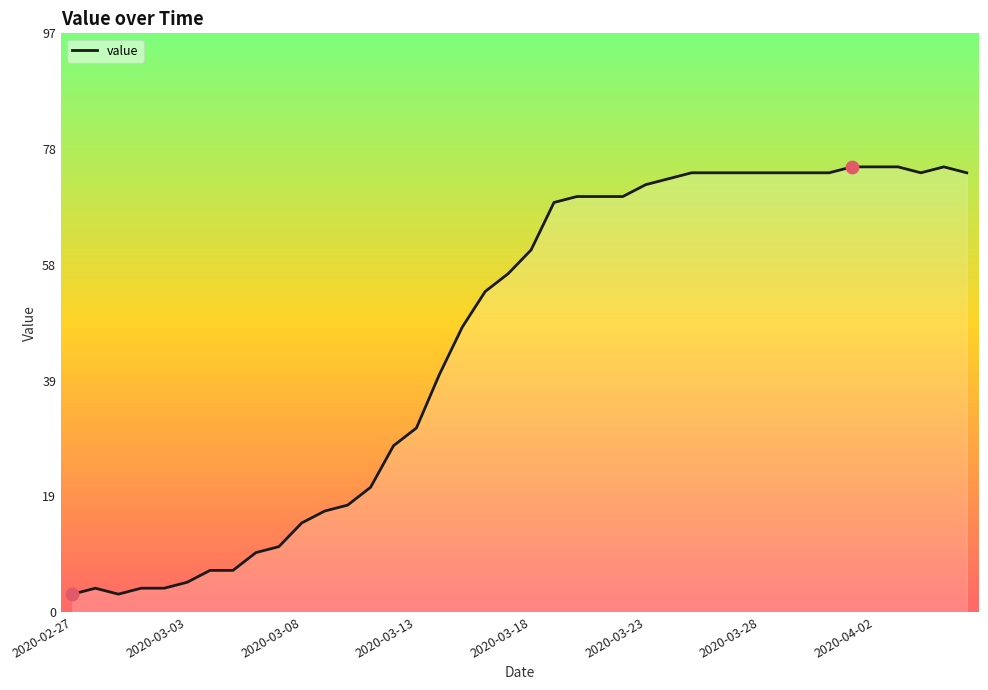

What is the maximum value shown in the chart?

75